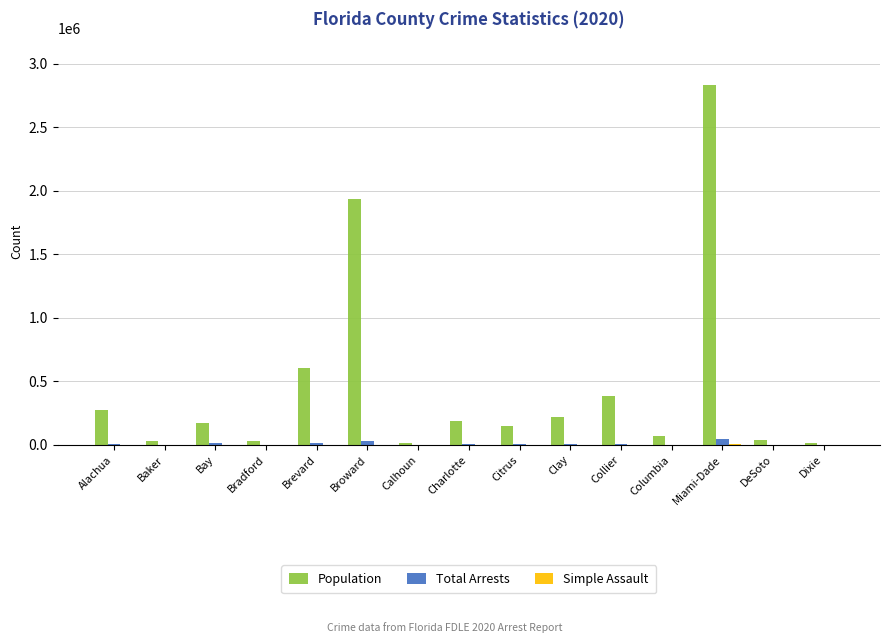

At which category is the sum across all series the highest?

Miami-Dade